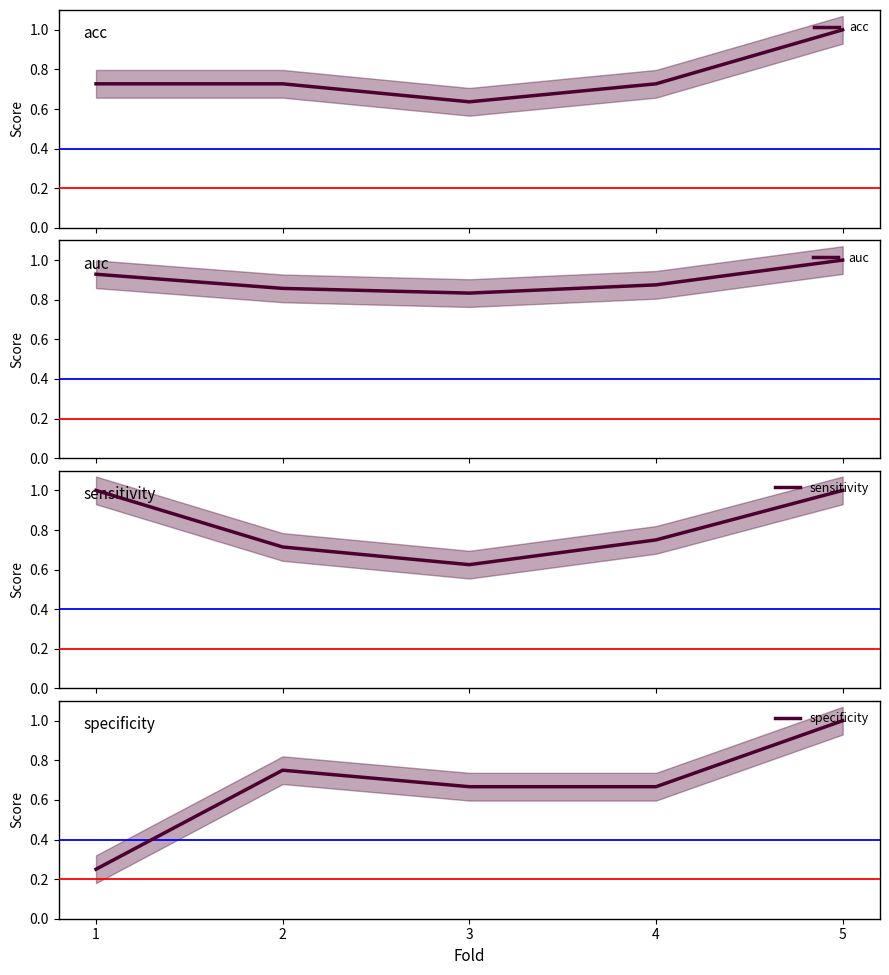

Is it true that acc equals 1.1 at 3?

False